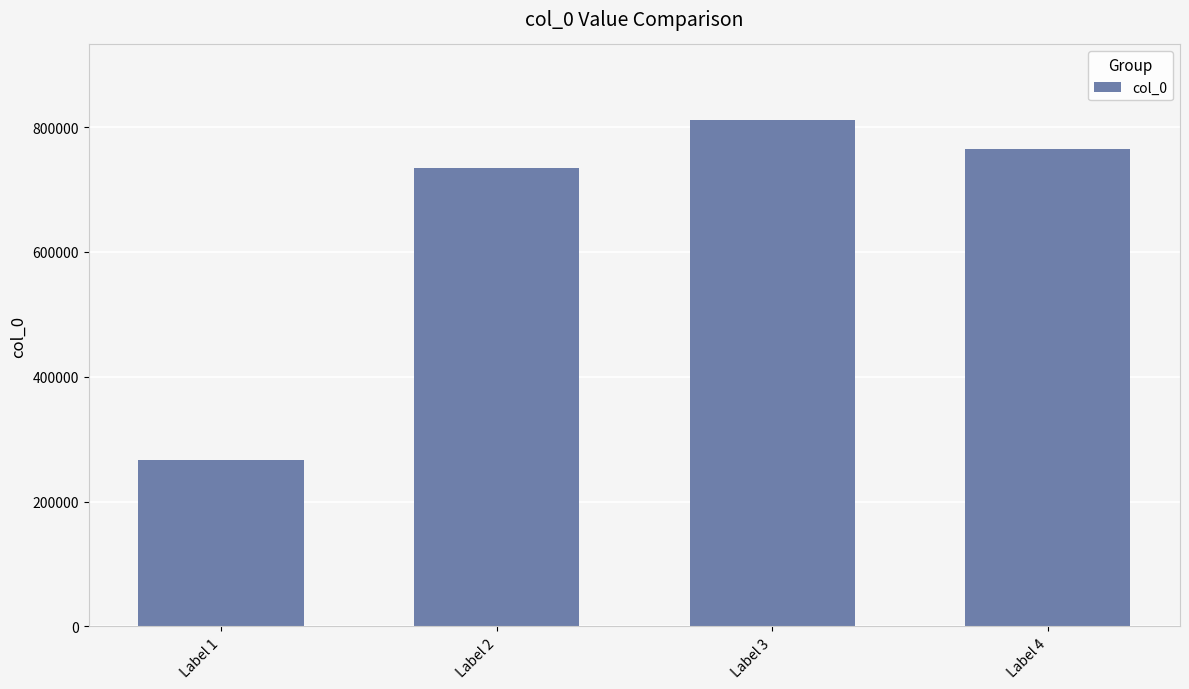

How many bars are there in total?

4